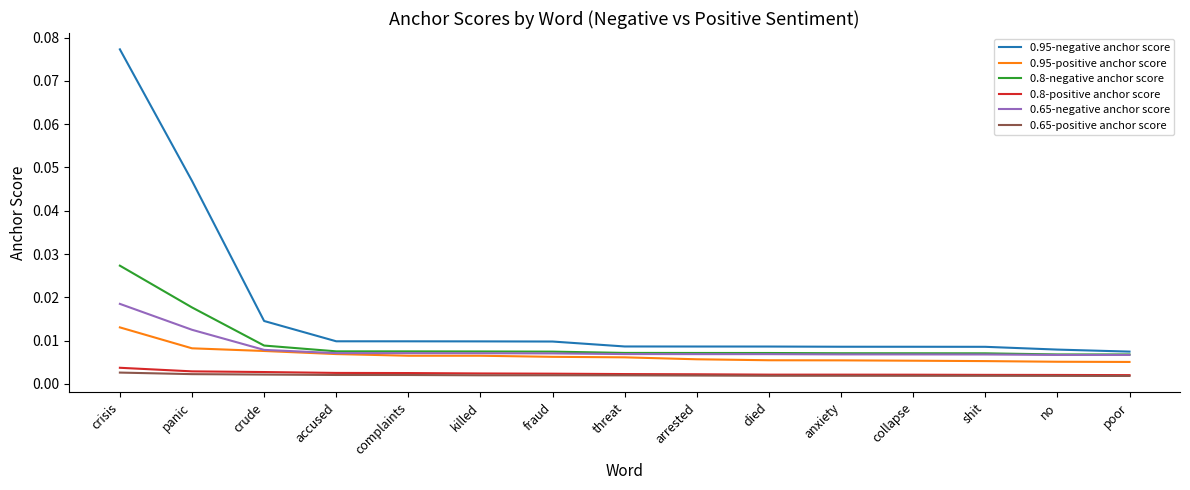

Which category has the highest value across all series?

crisis